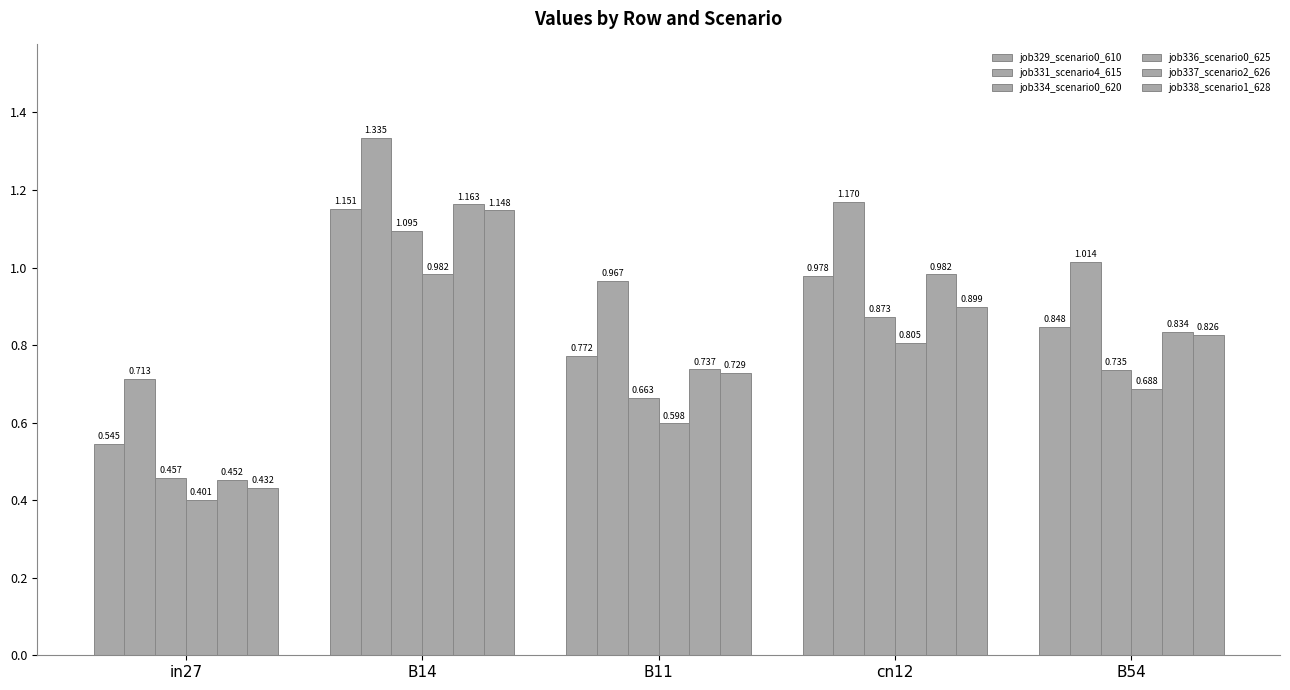

What is the label of the 3rd bar from the right?

B11